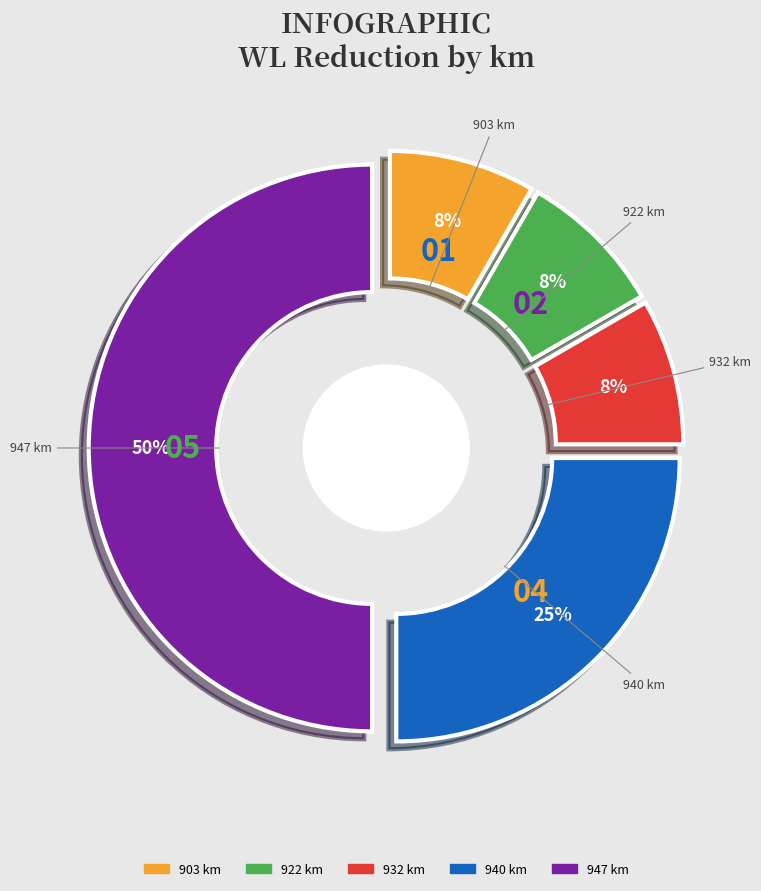

True or false: 947 km accounts for 50% of the total.

True